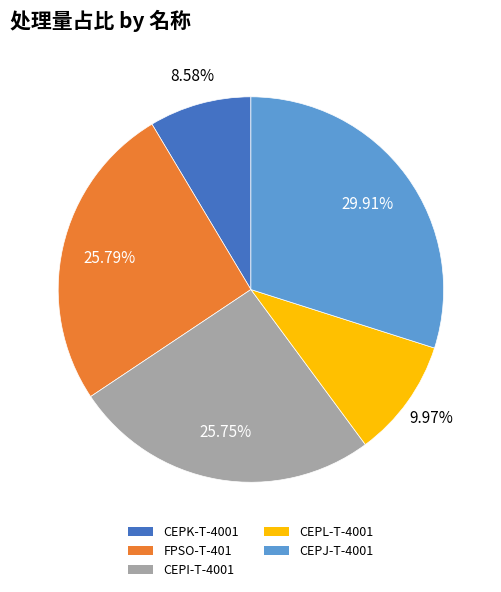

To the nearest percent, what is the combined percentage of CEPI-T-4001 and CEPL-T-4001?

36%